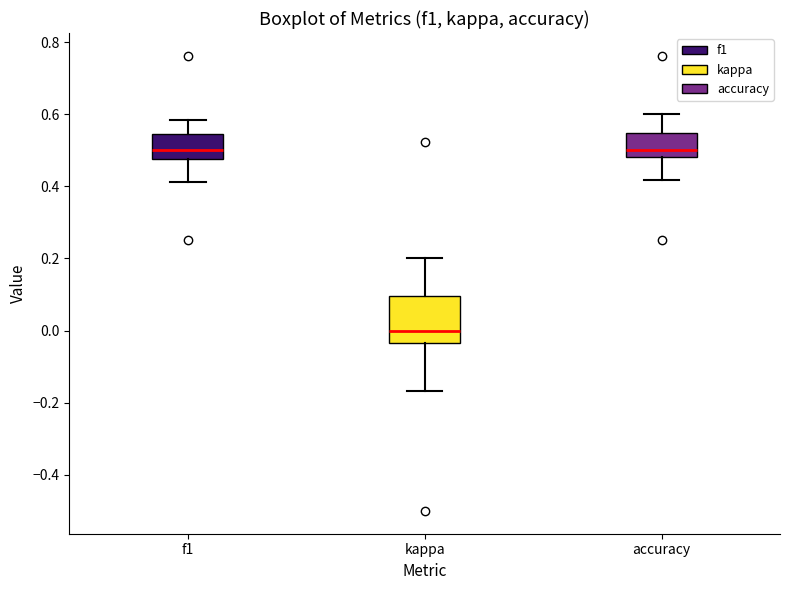

Reading left to right, read every box against the y-axis: the position of its median line, the range the box covers, and the ends of its whiskers. The values are not printed on the chart, so give them approximately, as read against the axis.

f1: median 0.50, box 0.48 to 0.54, whiskers 0.42 to 0.58
kappa: median 0.00, box -0.04 to 0.10, whiskers -0.16 to 0.20
accuracy: median 0.50, box 0.48 to 0.54, whiskers 0.42 to 0.60